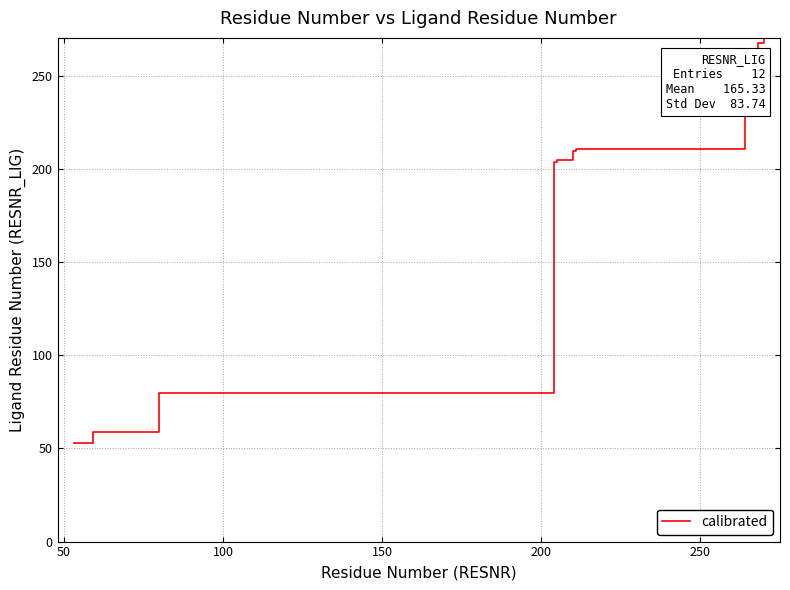

The chart shows a value of 75 at 8. True or false?

False